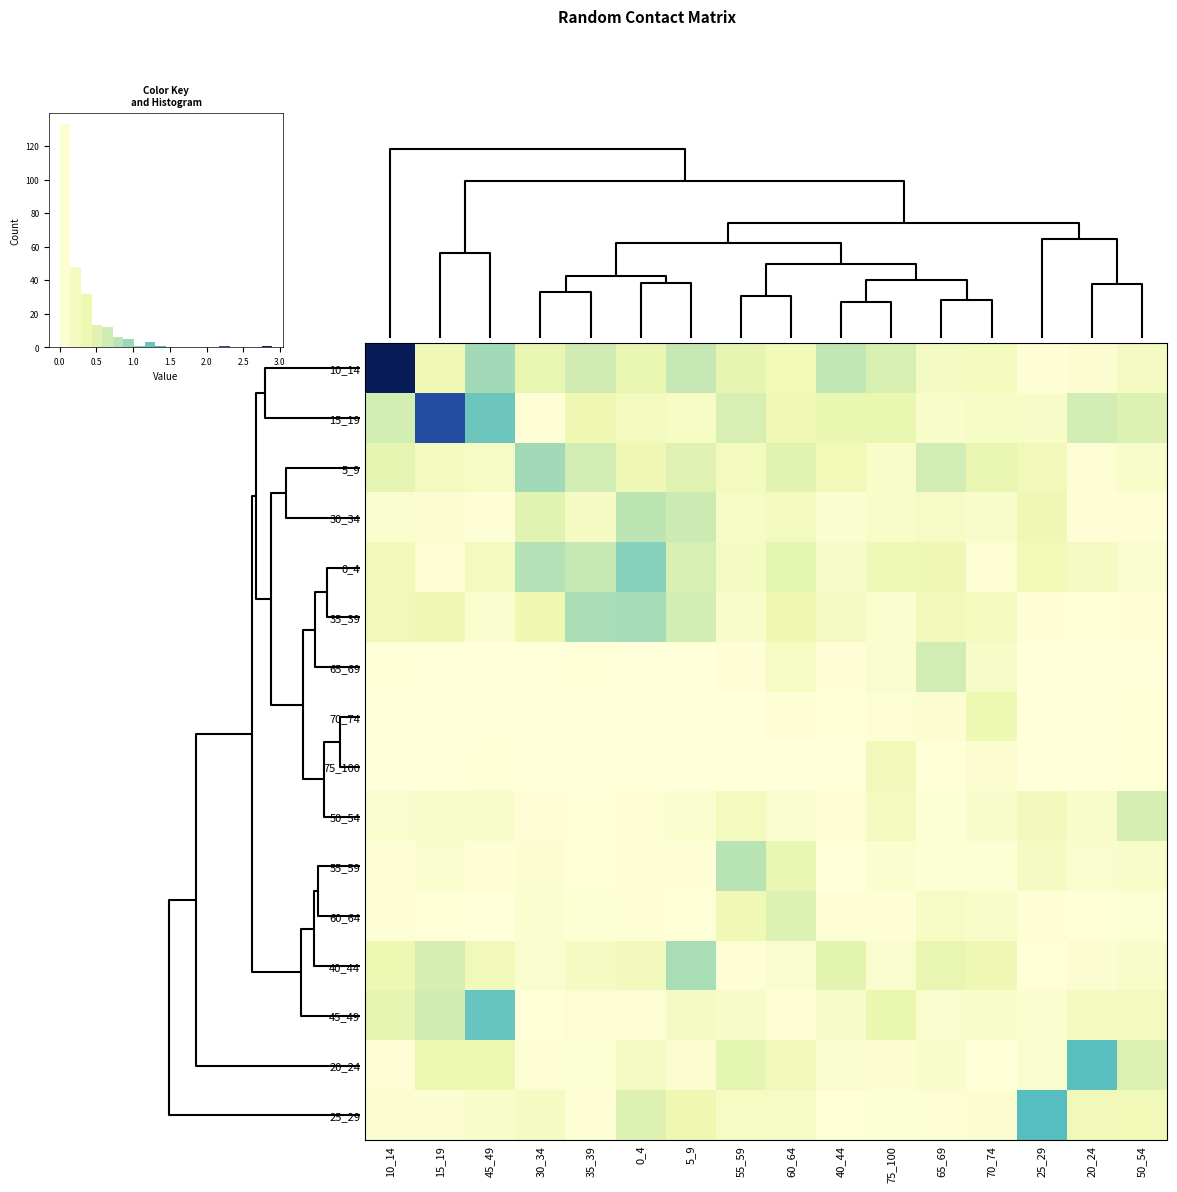

How many data points does each series have?

16